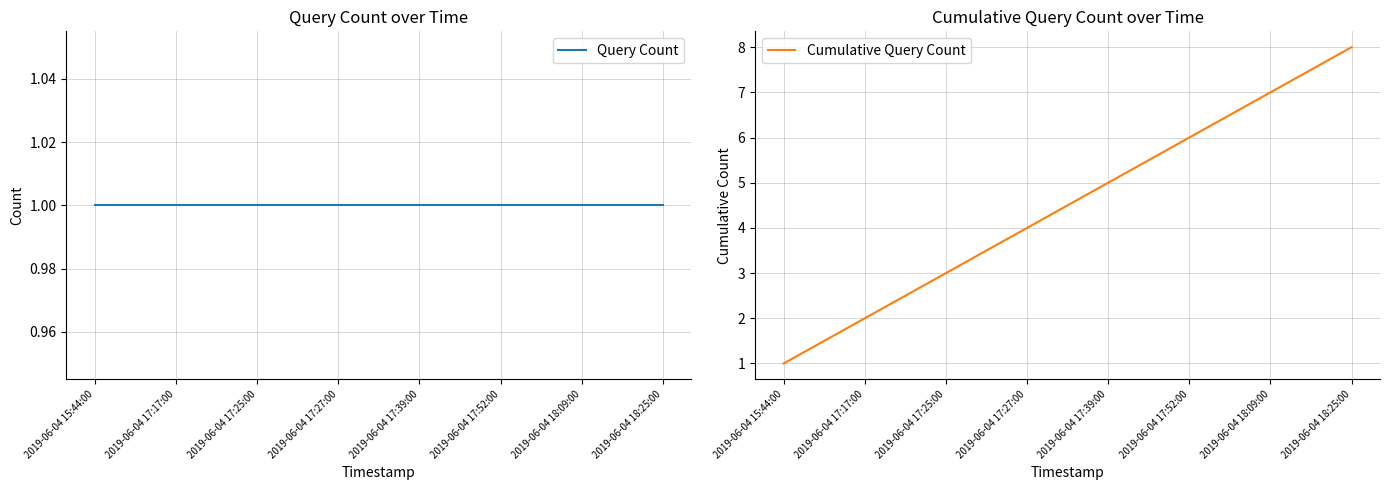

Where is Cumulative Query Count nearest to the value 4?

2019-06-04 17:27:00